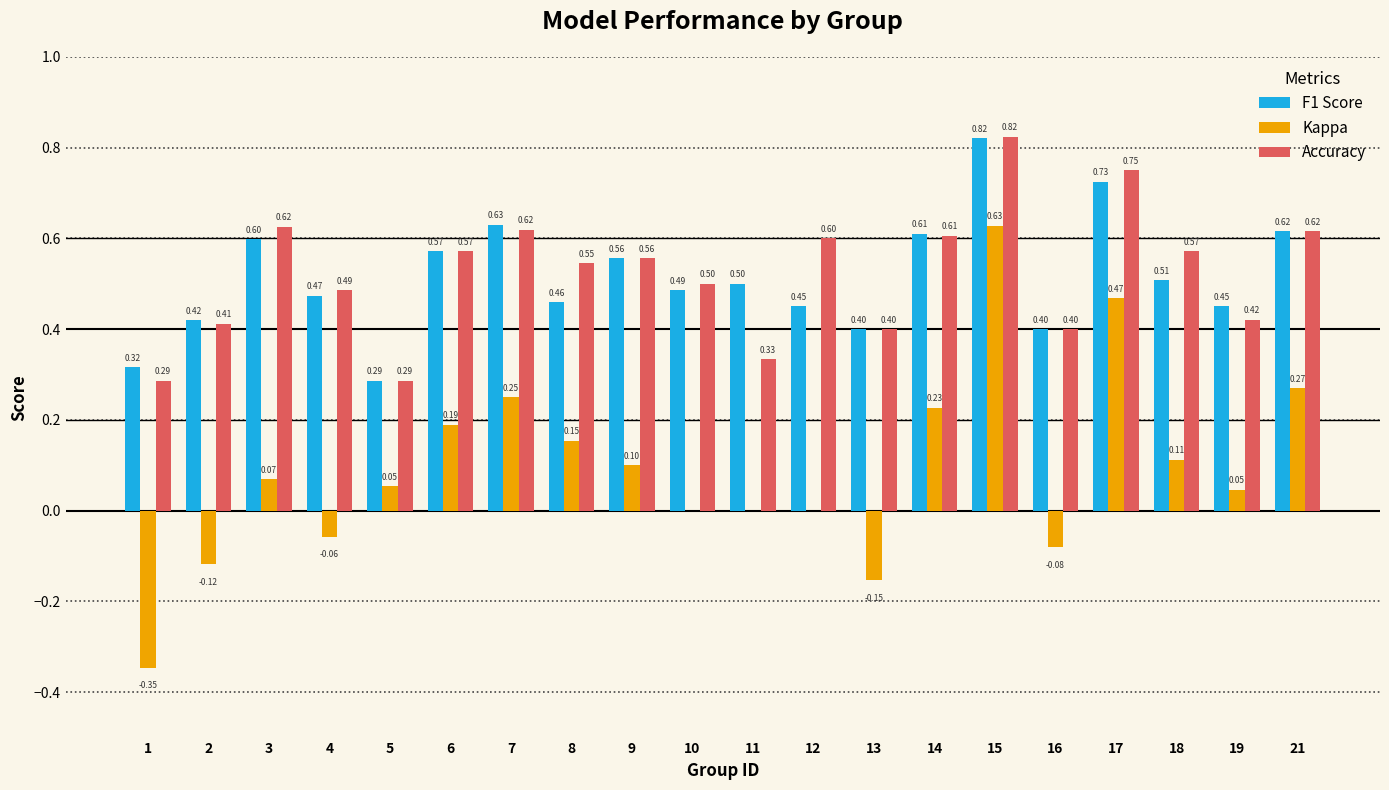

At which category is the sum across all series the highest?

15